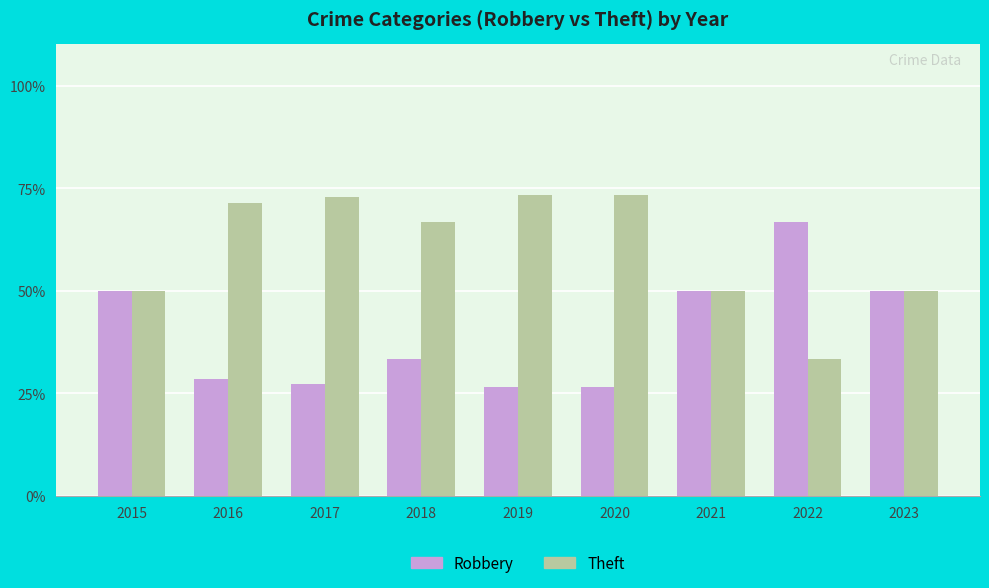

Reading left to right, extract all data points from this chart.

Robbery: 2015=50.0	2016=28.6	2017=27.3	2018=33.3	2019=26.7	2020=26.7	2021=50.0	2022=66.7	2023=50.0
Theft: 2015=50.0	2016=71.4	2017=72.7	2018=66.7	2019=73.3	2020=73.3	2021=50.0	2022=33.3	2023=50.0